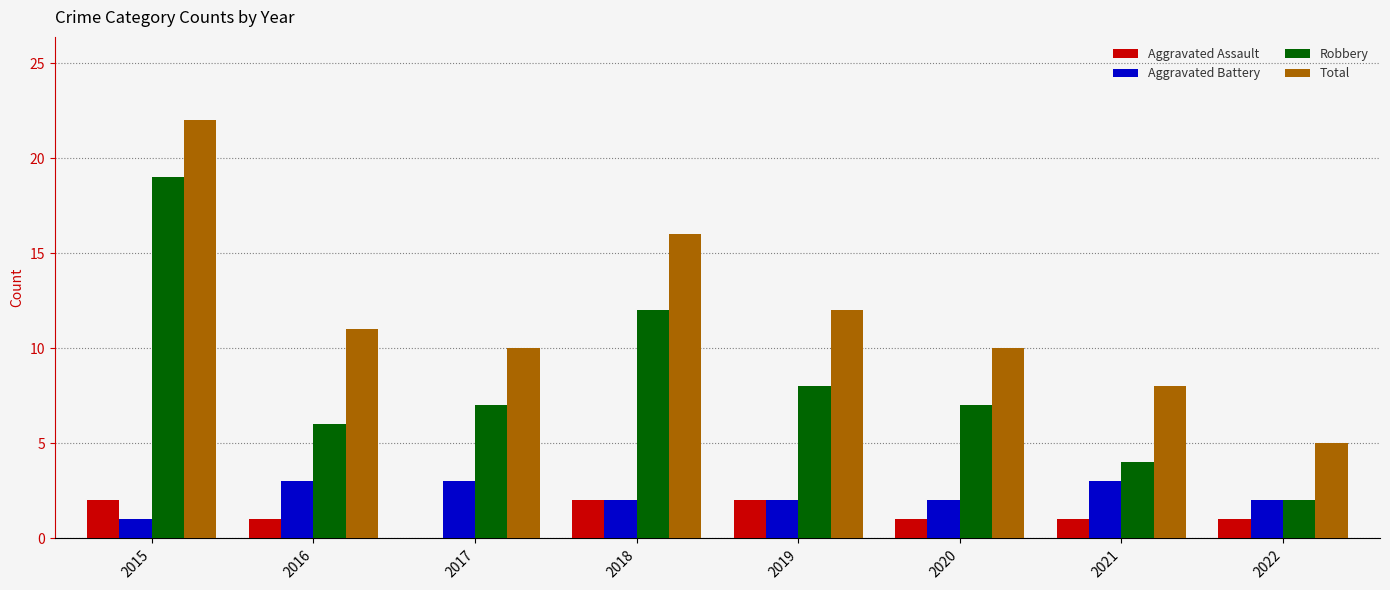

Are the bars horizontal?

No